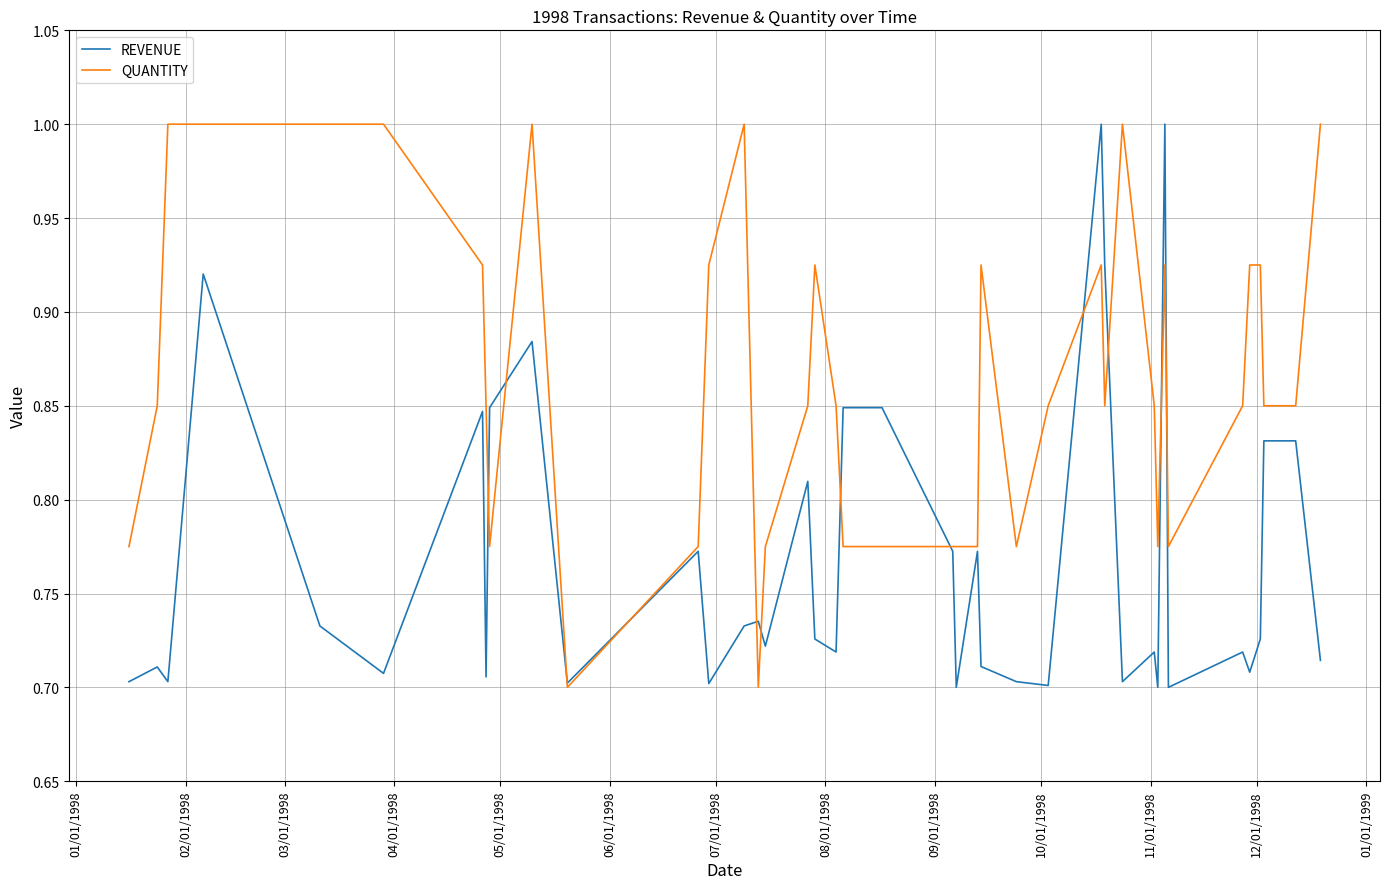

What is the maximum value for QUANTITY?

1.0